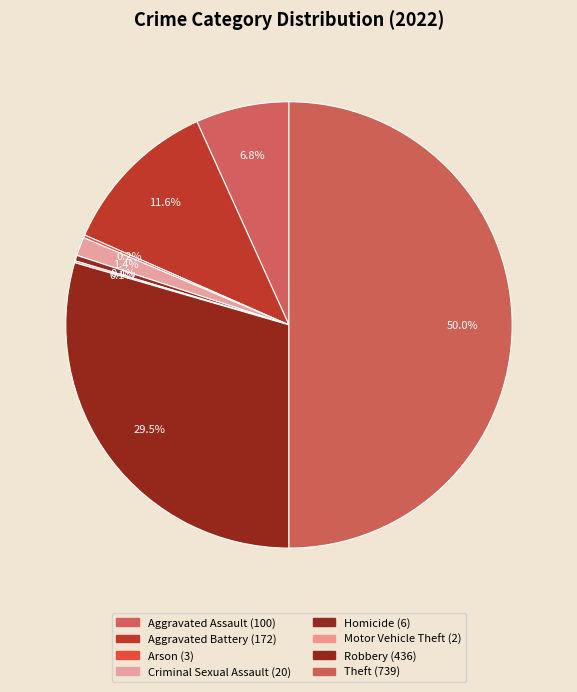

How many segments does this pie chart have?

8